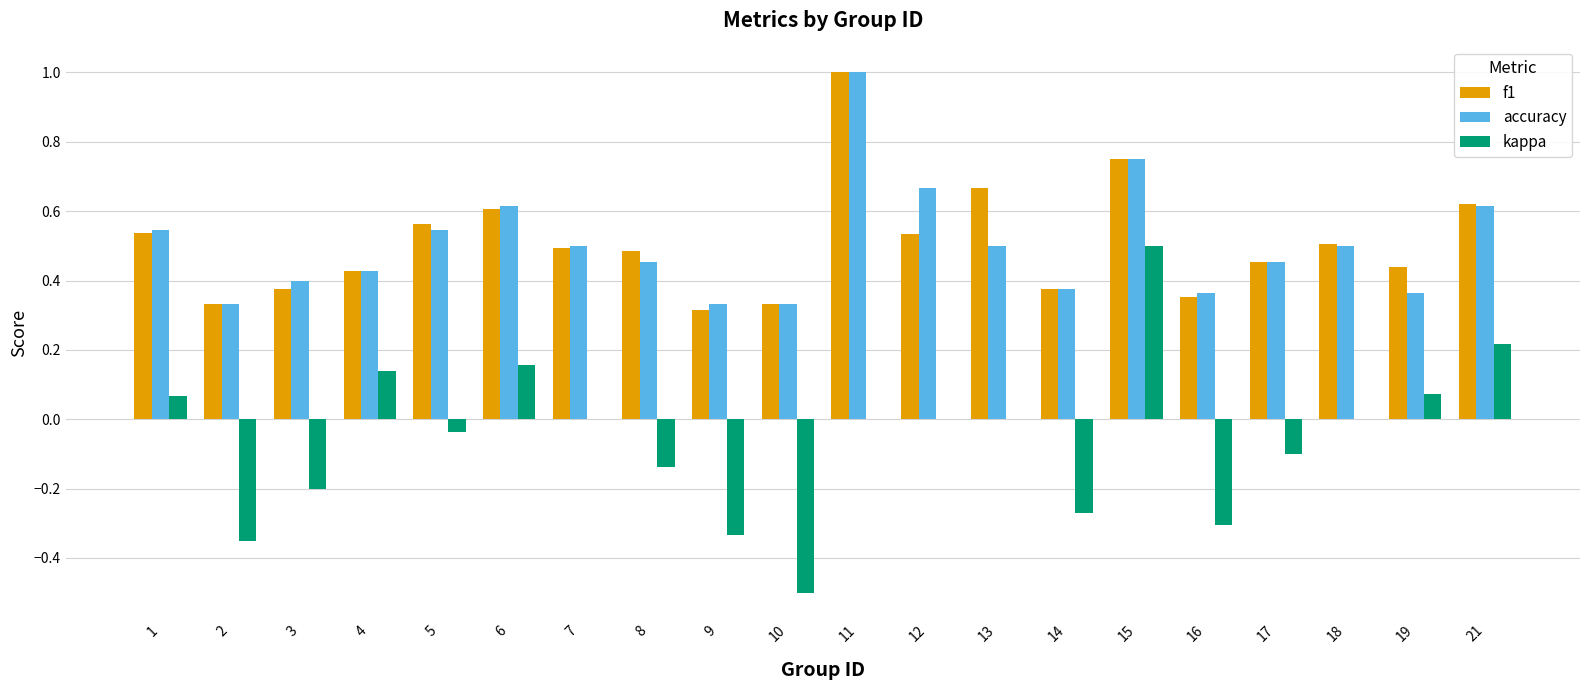

Is the value of f1 at 13 greater than the value of accuracy at 6?

Yes